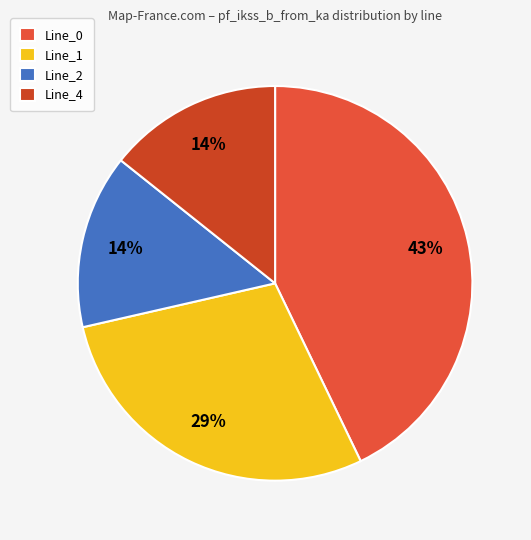

Which category has the biggest portion of the pie?

Line_0